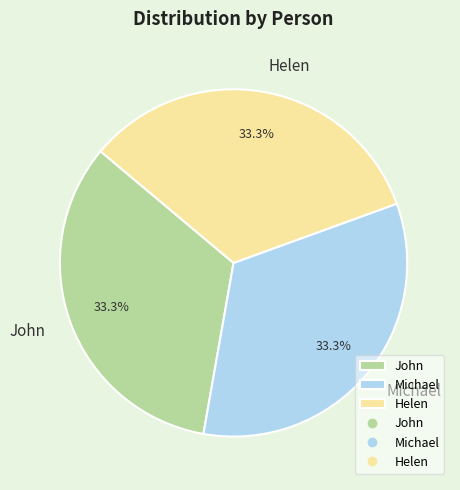

Is Michael the majority of the pie?

No